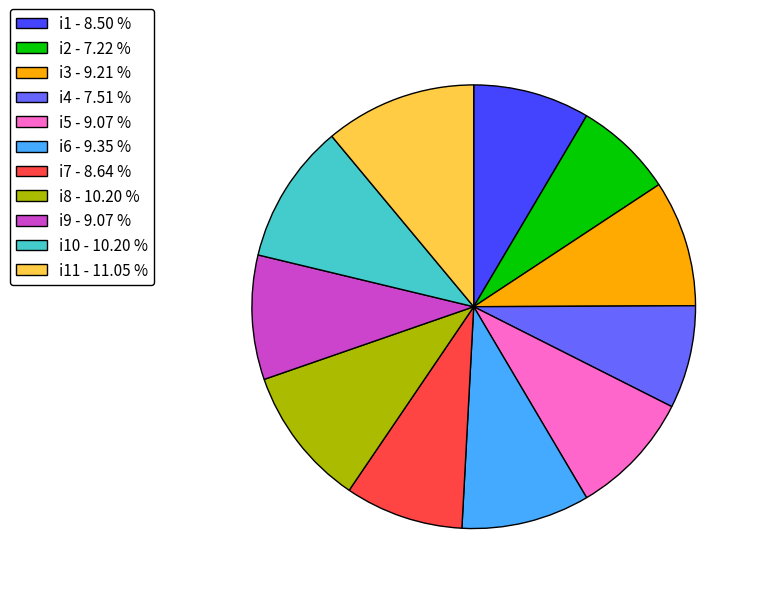

Which has a higher value, i3 - 9.21 % or i8 - 10.20 %?

i8 - 10.20 %